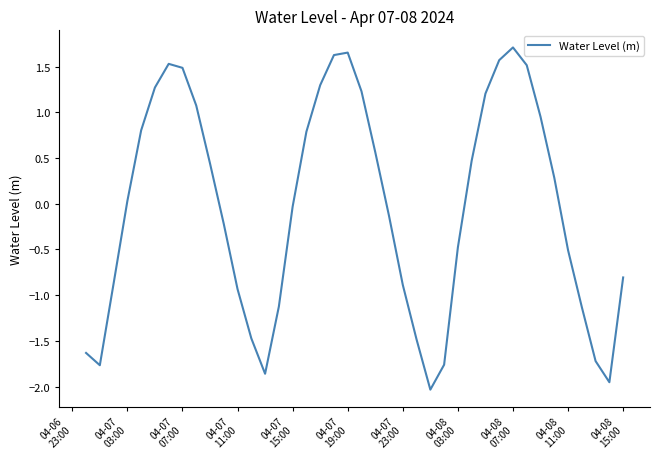

How many series are shown in this chart?

1